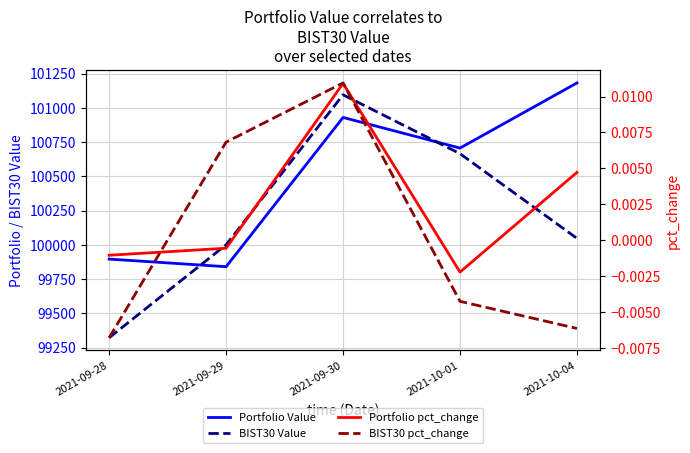

Does the chart have visible grid lines?

Yes